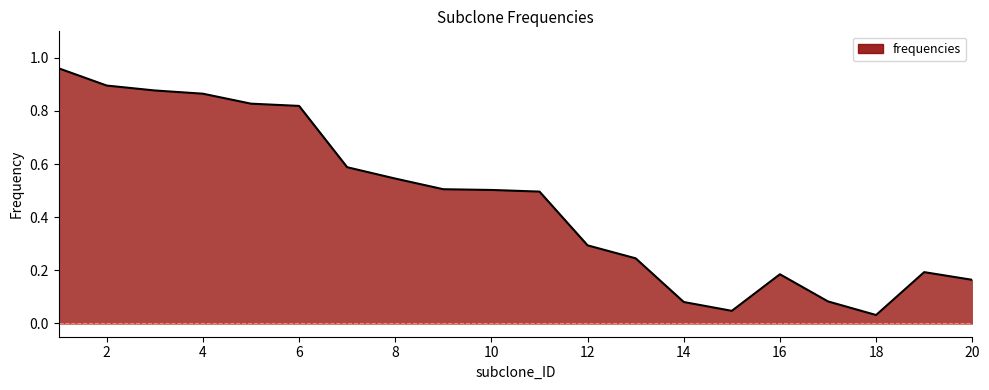

How many lines are shown in the chart?

1